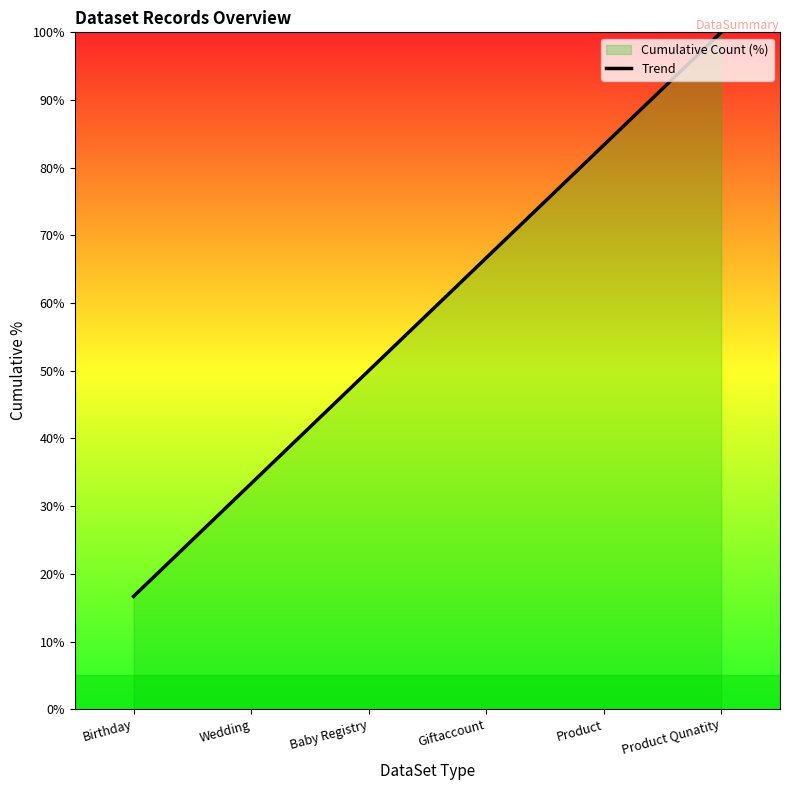

Reading left to right, transcribe all the data shown in this chart.

Birthday=16.7	Wedding=33.3	Baby Registry=50.0	Giftaccount=66.7	Product=83.3	Product Qunatity=100.0